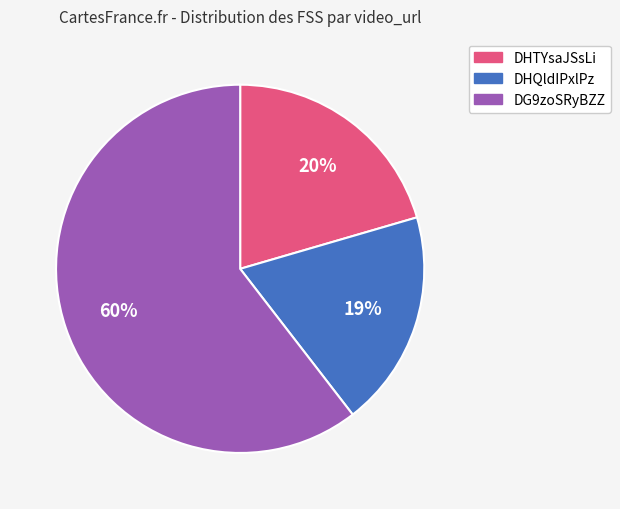

Rank the categories by value from highest to lowest.

DG9zoSRyBZZ, DHTYsaJSsLi, DHQldIPxlPz